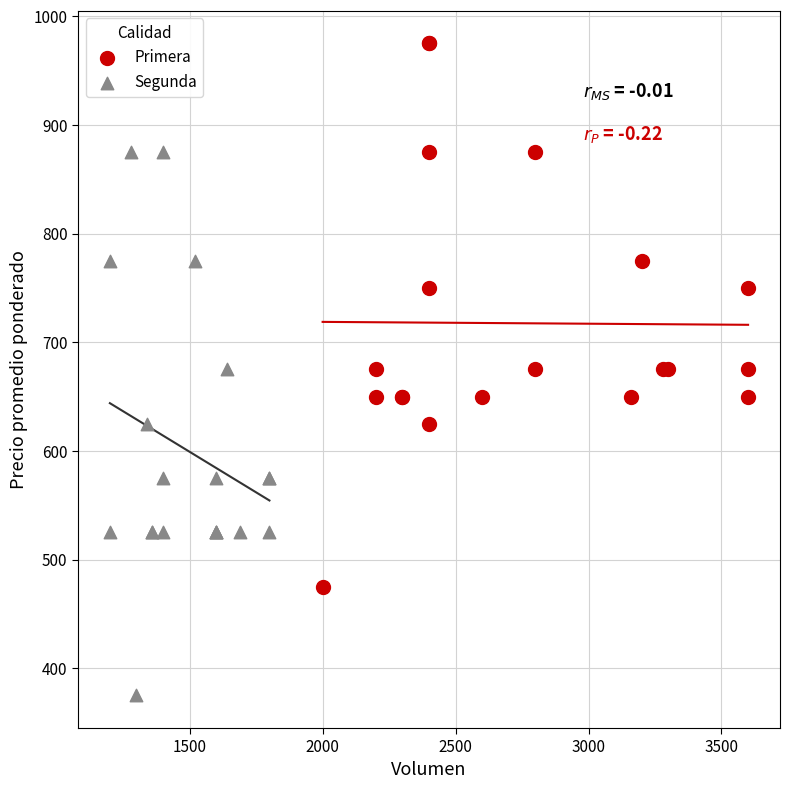

Which series reaches the minimum Y coordinate?

Segunda